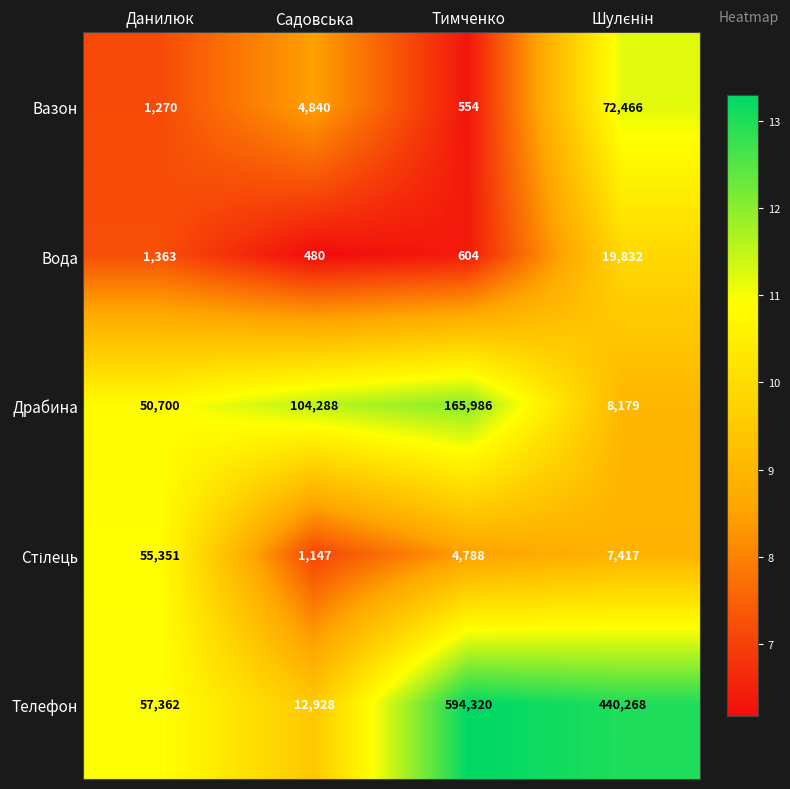

At which category does the chart reach its minimum across all series?

Садовська